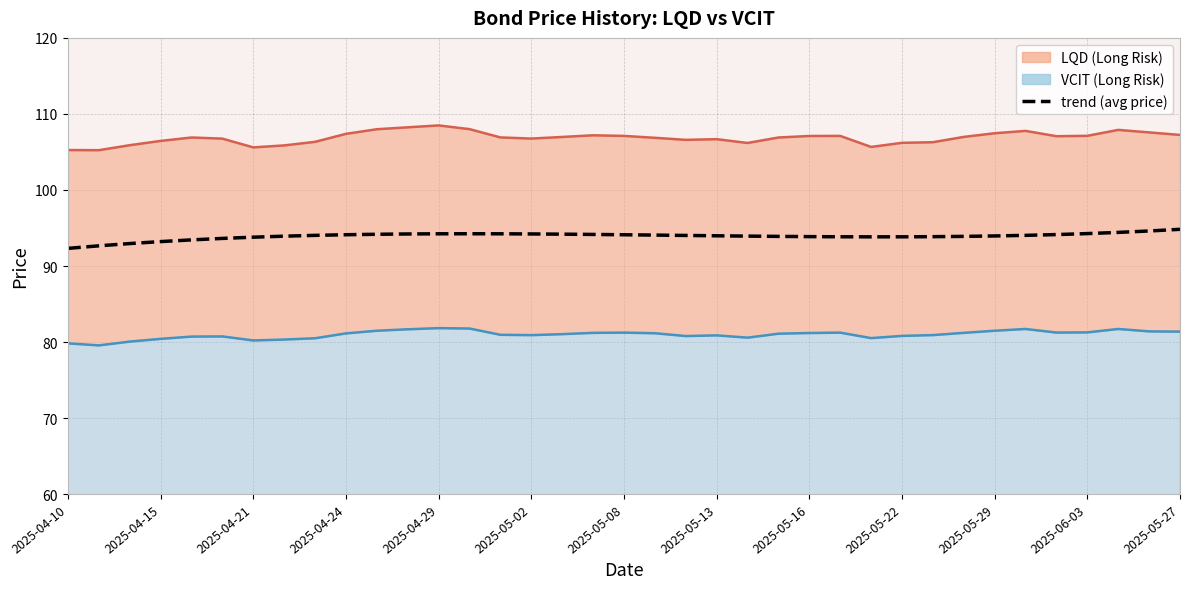

What is the sum of all values?

3475.1